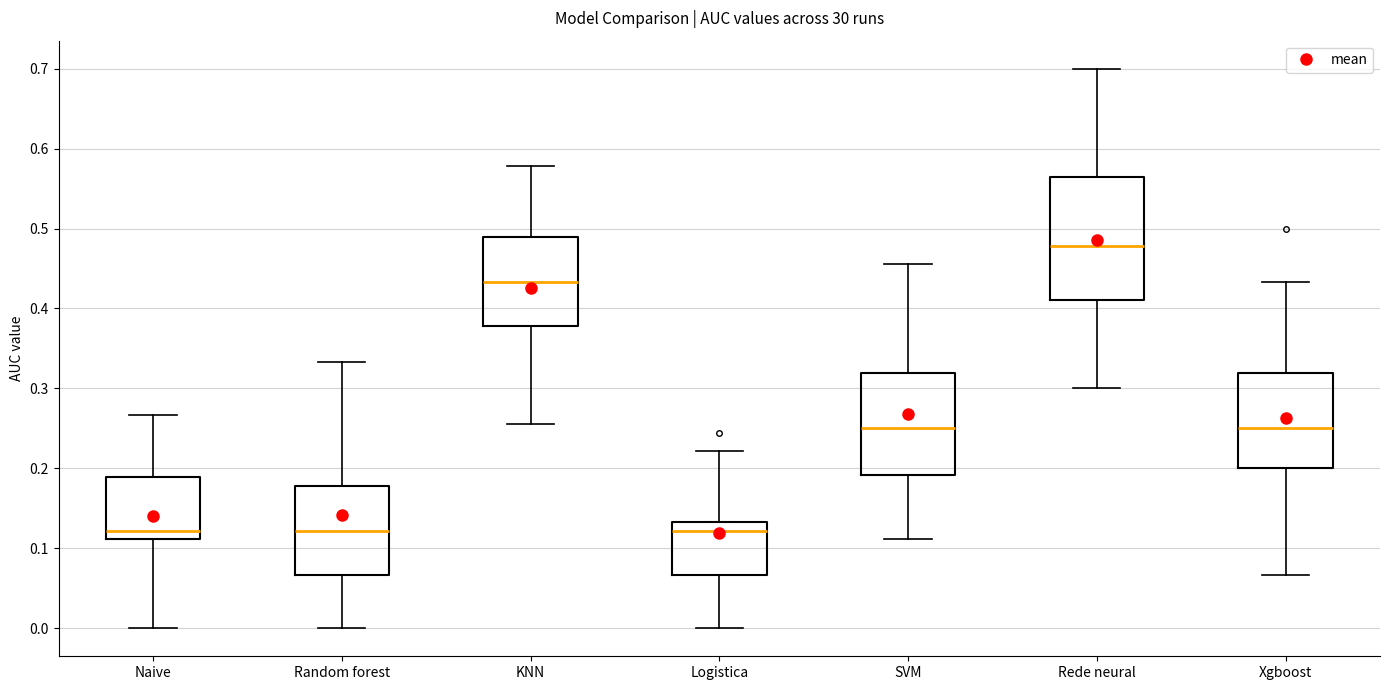

Comparing the boxes themselves (not the whiskers), which one is the tallest?

Rede neural